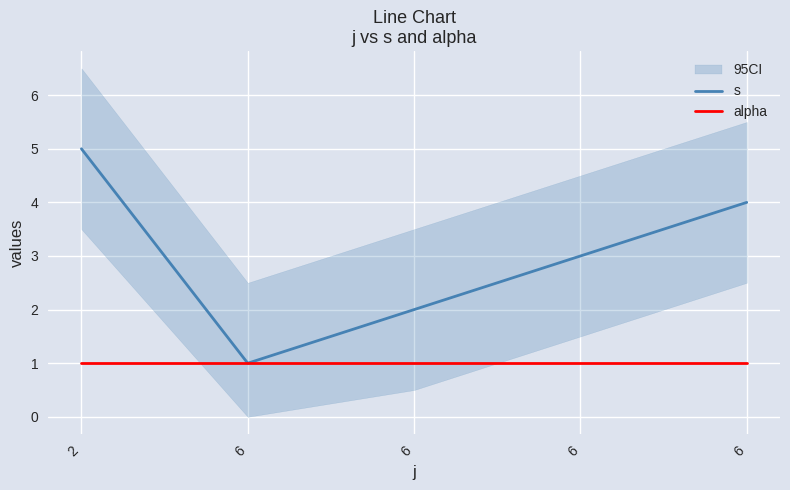

The s series shows 1 at 6. True or false?

False